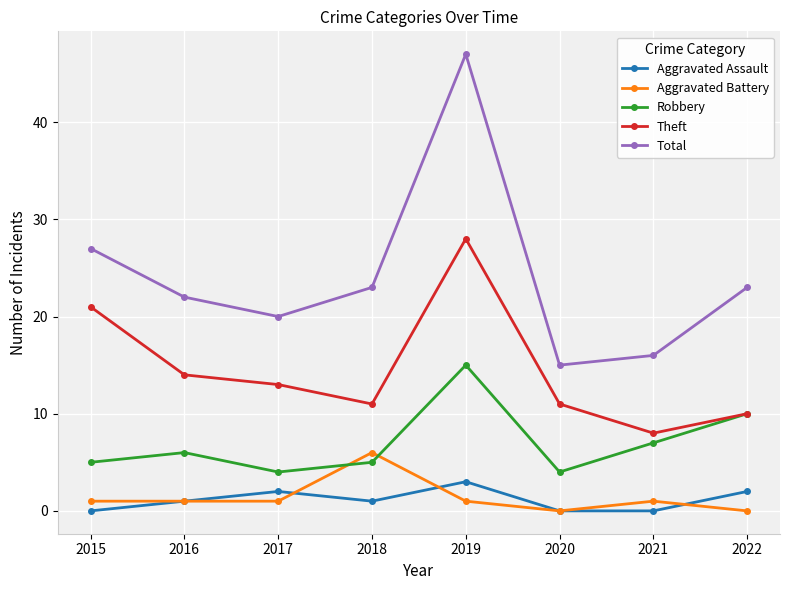

Reading left to right, what are all the values shown in this chart?

Aggravated Assault: 2015=0	2016=1	2017=2	2018=1	2019=3	2020=0	2021=0	2022=2
Aggravated Battery: 2015=1	2016=1	2017=1	2018=6	2019=1	2020=0	2021=1	2022=0
Robbery: 2015=5	2016=6	2017=4	2018=5	2019=15	2020=4	2021=7	2022=10
Theft: 2015=21	2016=14	2017=13	2018=11	2019=28	2020=11	2021=8	2022=10
Total: 2015=27	2016=22	2017=20	2018=23	2019=47	2020=15	2021=16	2022=23